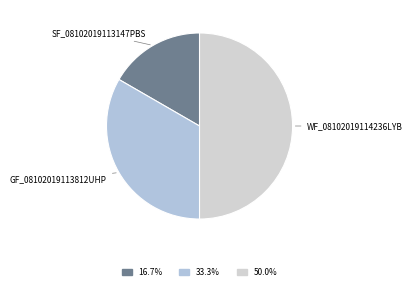

Count the number of slices in the pie.

3